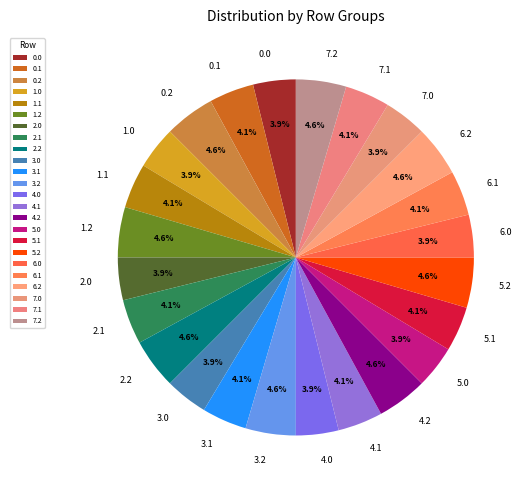

How many segments does this pie chart have?

24